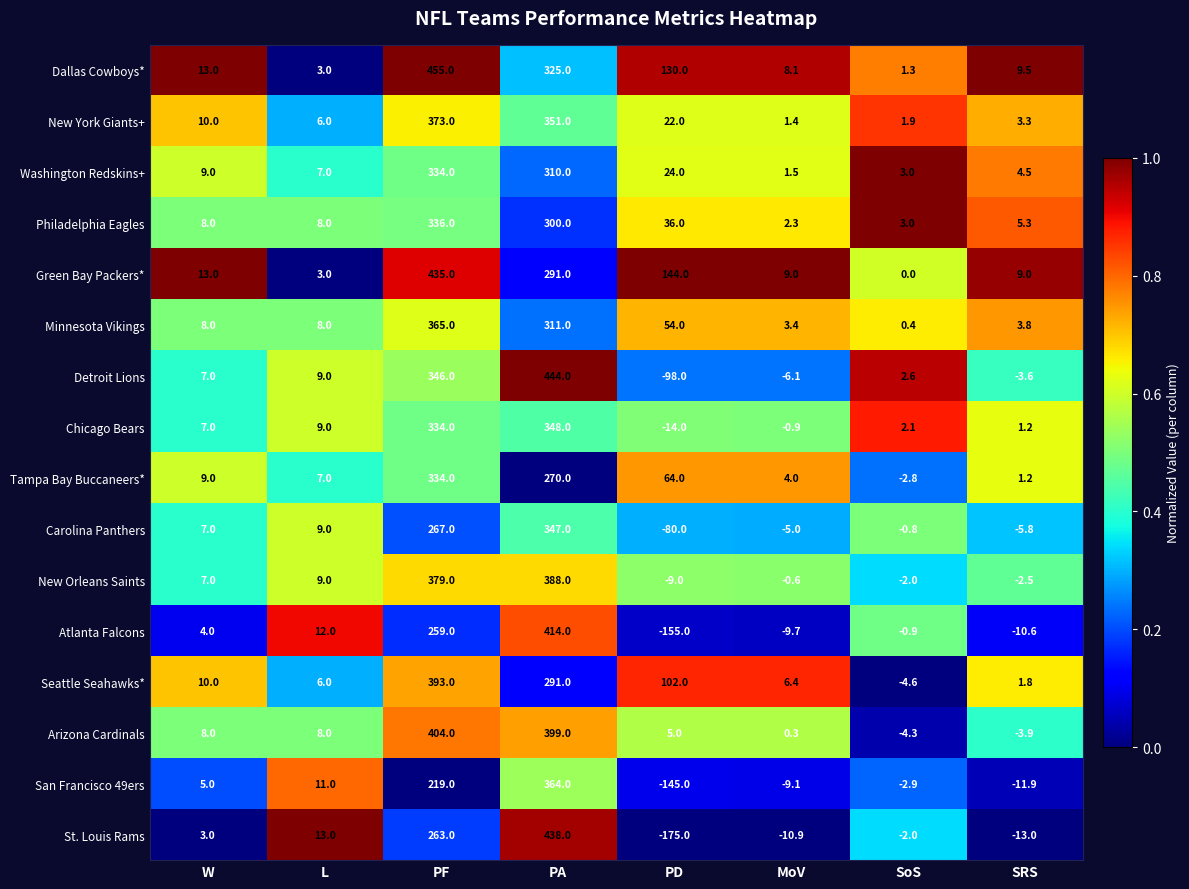

Read the Philadelphia Eagles value at MoV.

2.3